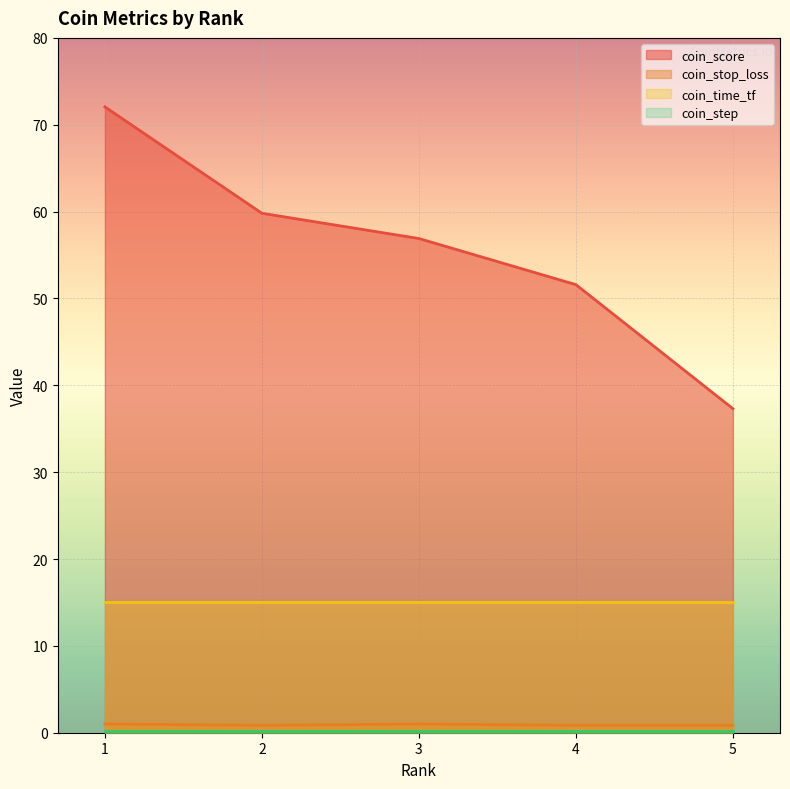

True or false: coin_score and coin_stop_loss cross at least once.

False